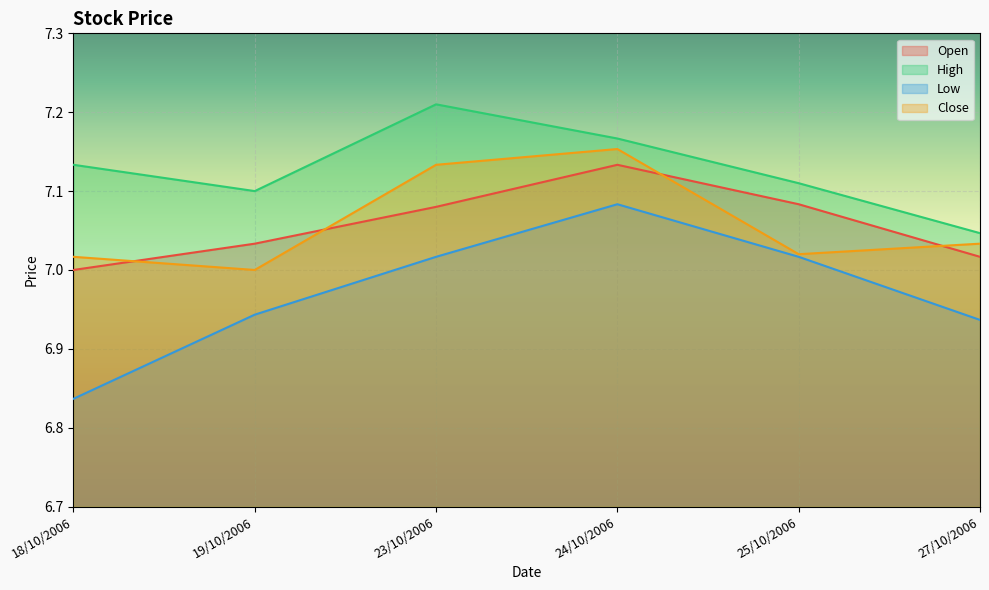

Reading right to left, extract all data points from this chart.

Open: 7.0	7.1	7.1	7.1	7.0	7.0
High: 7.0	7.1	7.2	7.2	7.1	7.1
Low: 6.9	7.0	7.1	7.0	6.9	6.8
Close: 7.0	7.0	7.2	7.1	7.0	7.0